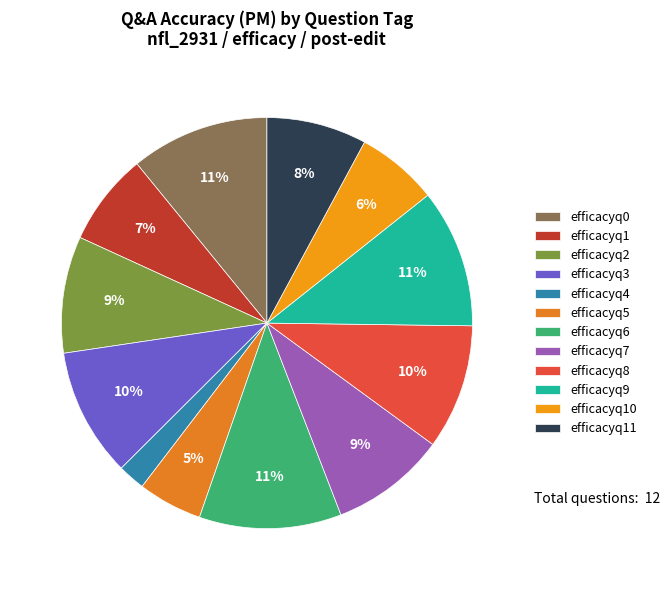

What is the smallest slice in the pie chart?

efficacyq4